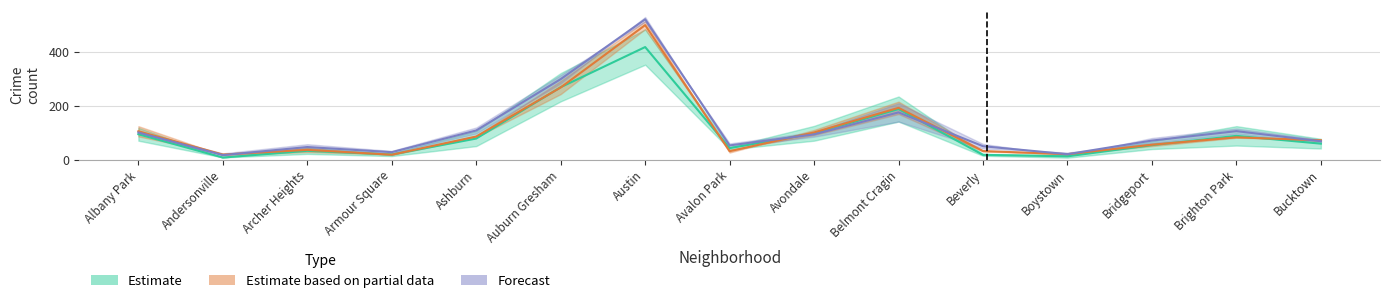

Reading left to right, list all the values displayed in this chart.

2023: 101.5	17.5	47.5	28.5	109.0	299.5	521.5	53.5	94.5	176.0	50.5	21.0	71.5	106.5	69.0
2018: 106.0	19.5	37.0	19.0	86.5	268.5	500.0	32.0	101.5	193.0	32.5	21.0	56.0	83.5	72.5
2016: 95.0	8.5	33.5	19.5	79.0	269.5	418.5	43.5	98.5	188.5	18.5	13.0	54.5	89.0	60.0